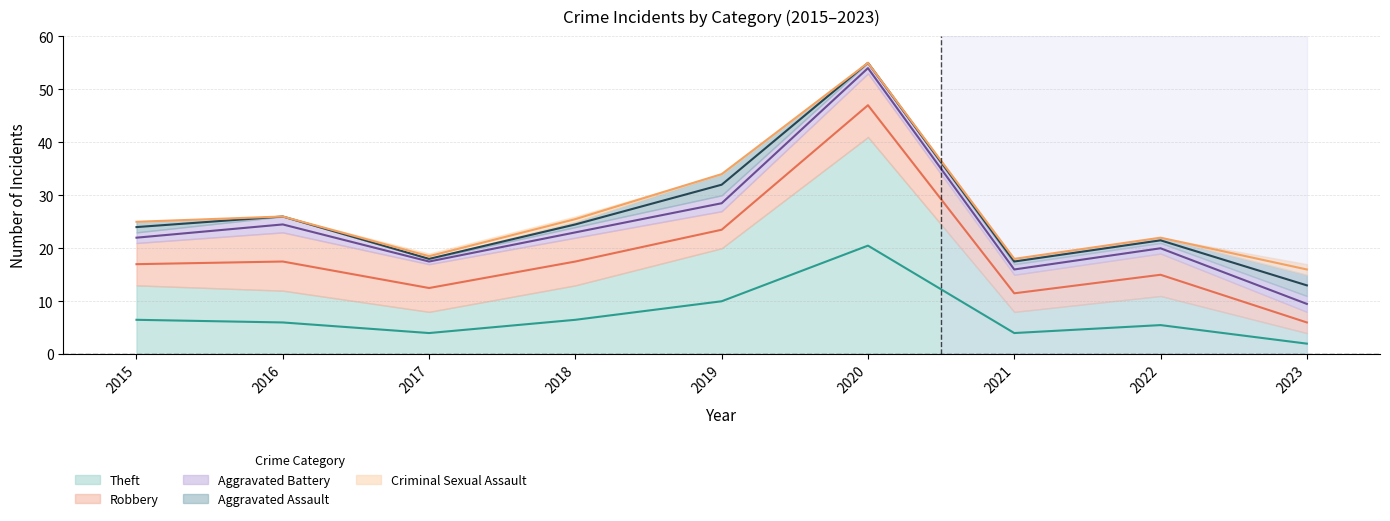

How many categories are shown in the chart?

9